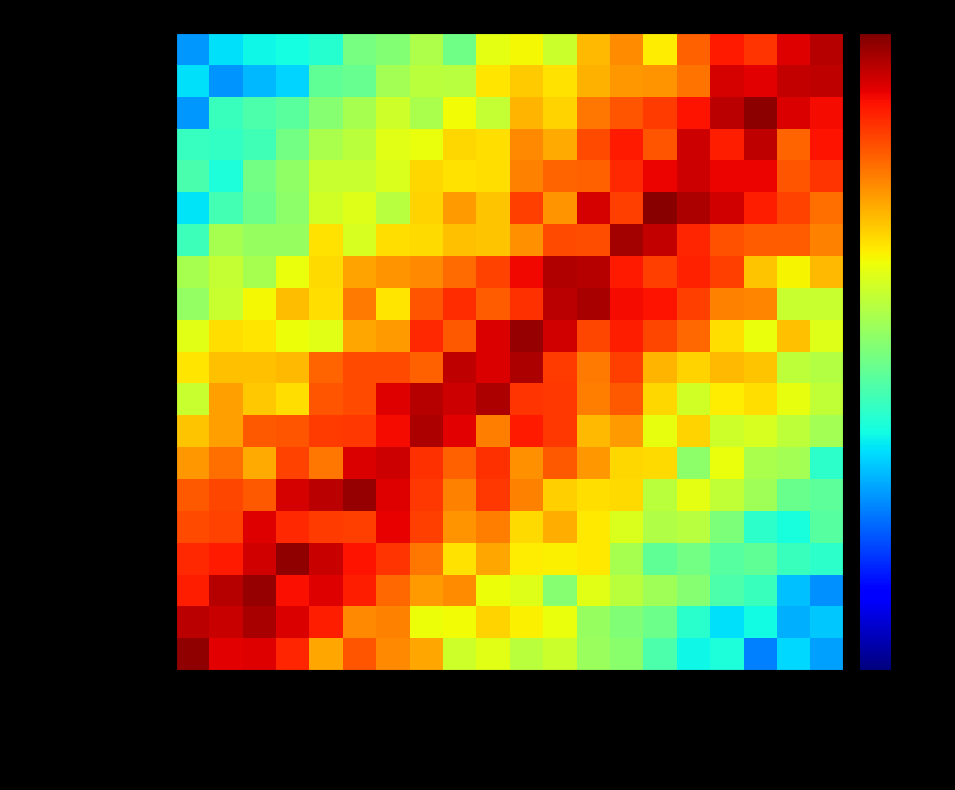

Which has a higher value, AUTORIS-SOINS or EXPPAT_3?

AUTORIS-SOINS